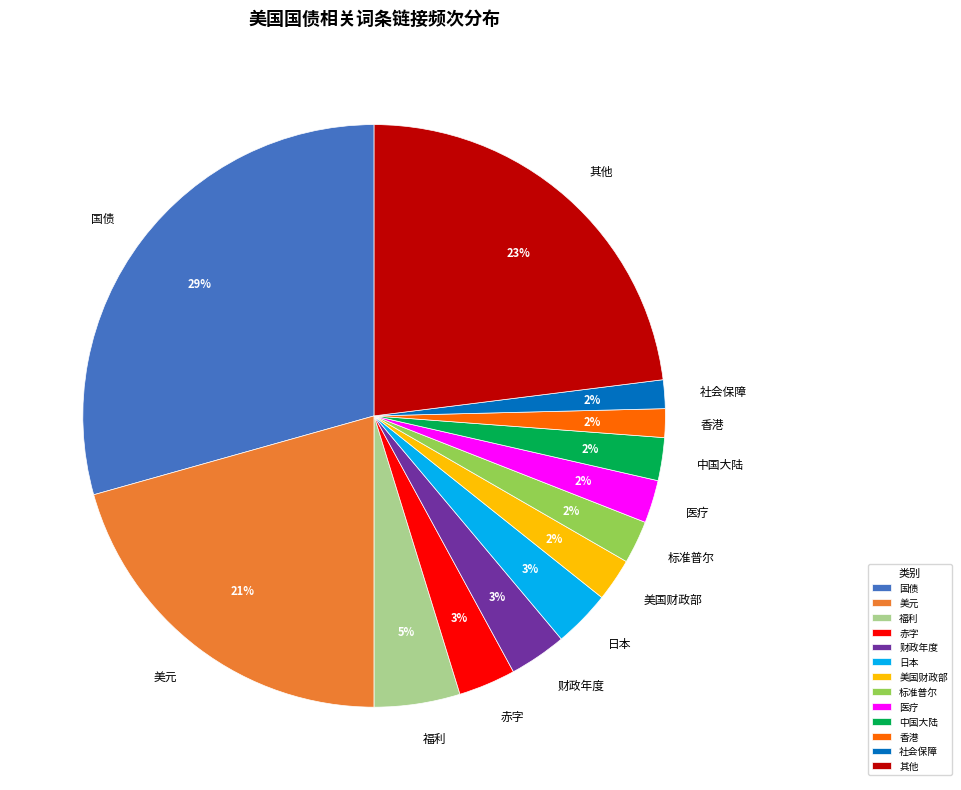

How many segments does this pie chart have?

13